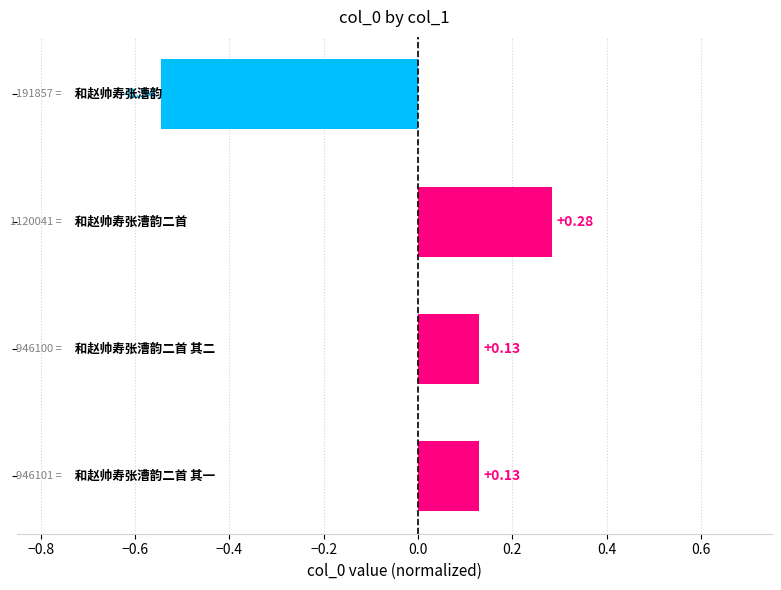

What is the greatest value displayed?

0.3